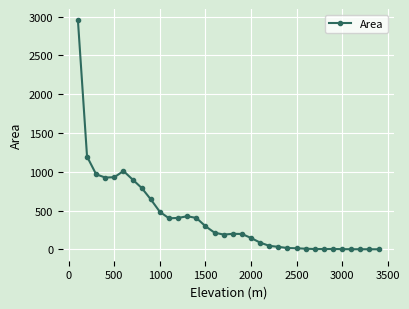

What is the average value?

408.7